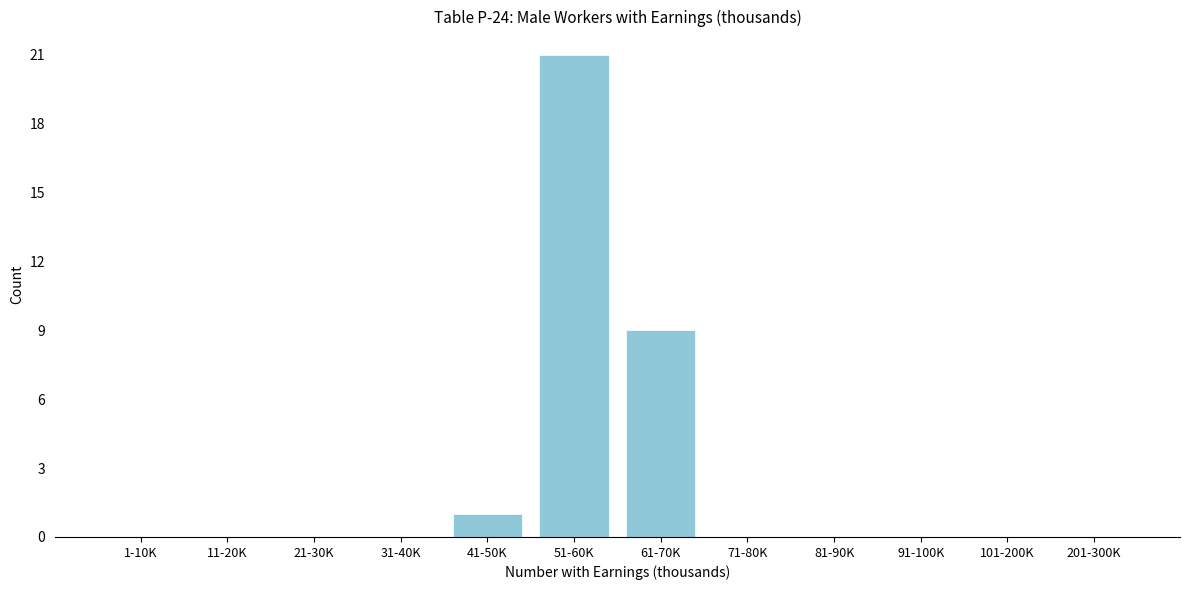

Reading right to left, transcribe all the data shown in this chart.

201-300K=0	101-200K=0	91-100K=0	81-90K=0	71-80K=0	61-70K=9	51-60K=21	41-50K=1	31-40K=0	21-30K=0	11-20K=0	1-10K=0